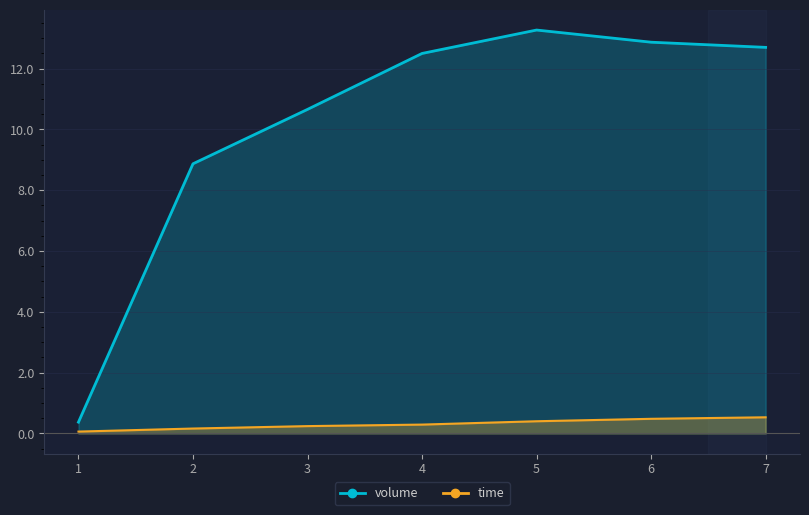

Which series has the largest total across all categories?

volume